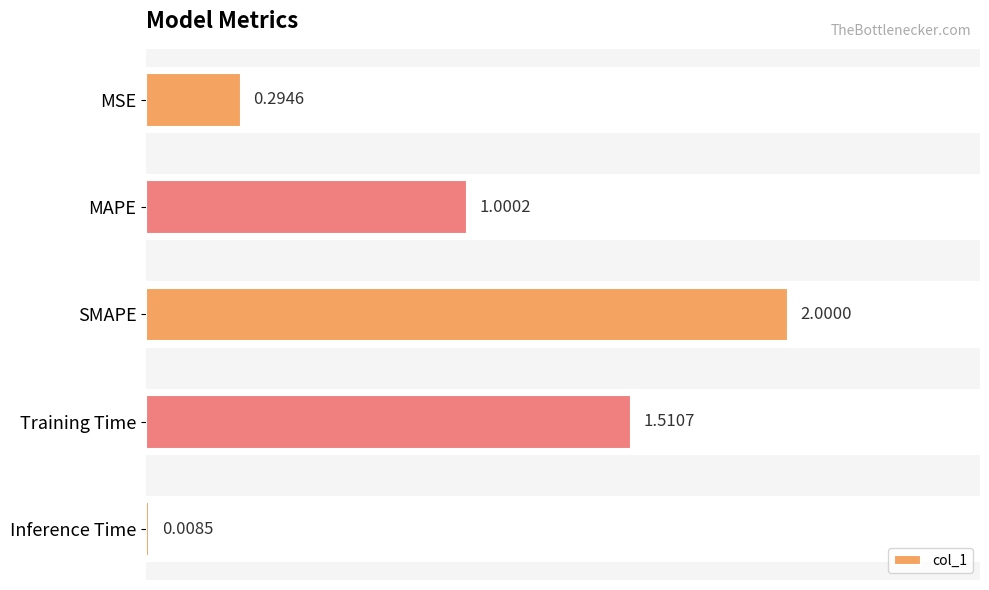

Between MAPE and Inference Time, which is larger?

MAPE